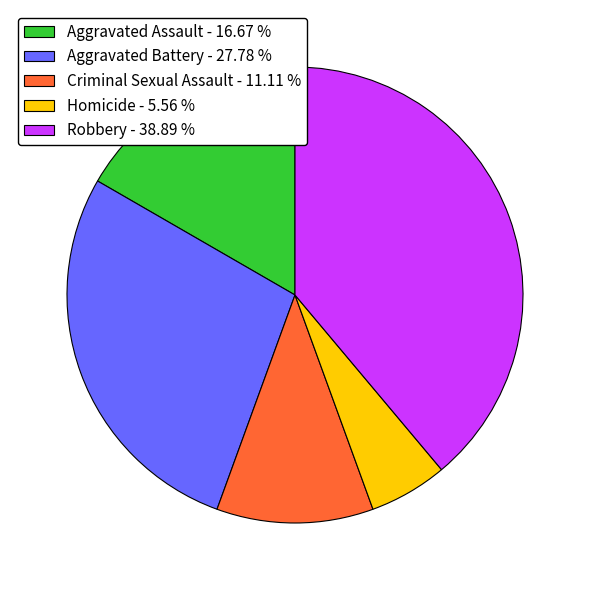

Rank the categories by value from lowest to highest.

Homicide, Criminal Sexual Assault, Aggravated Assault, Aggravated Battery, Robbery